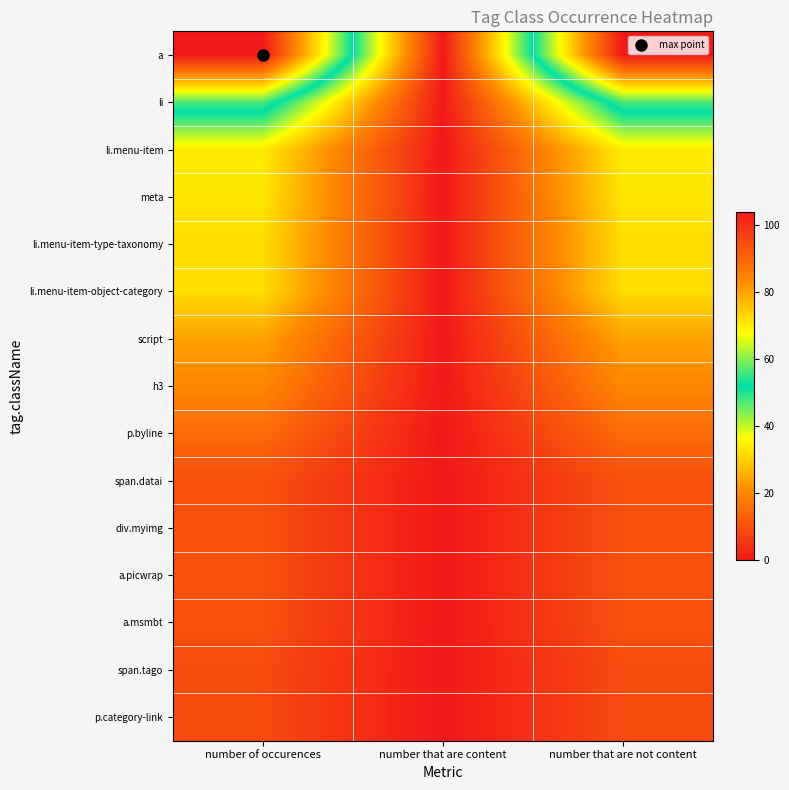

Which label corresponds to the smallest value in the chart?

number that are content